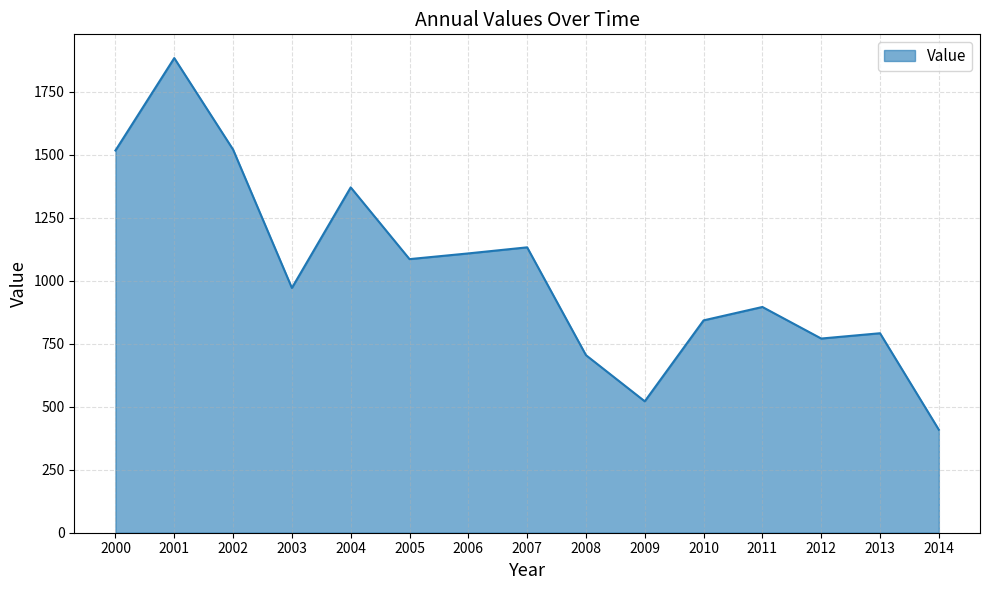

What is the change in value from 2007 to 2008?

-427.6